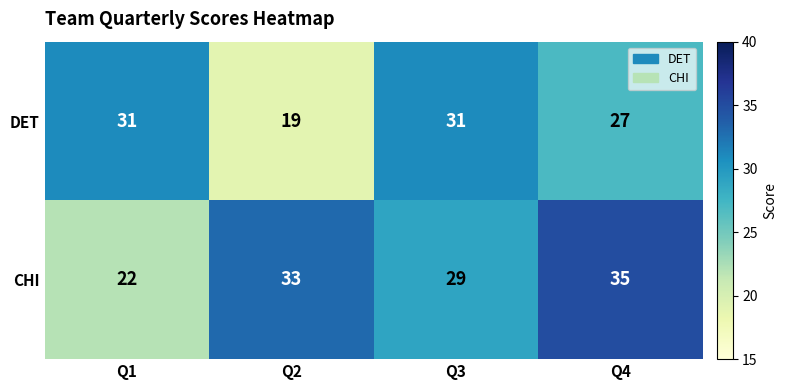

Which series has the widest spread of values?

CHI